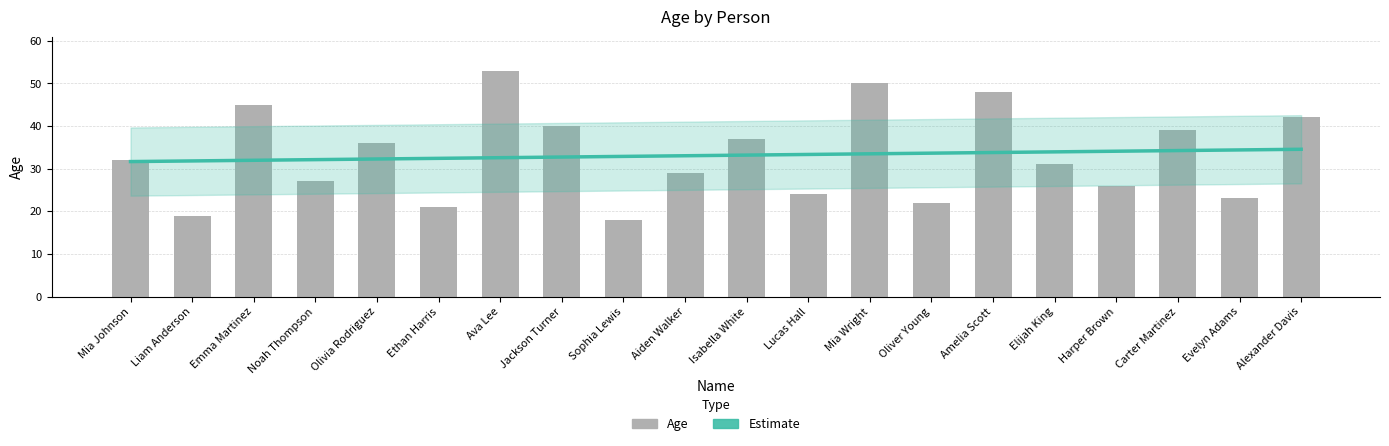

How many data points in Age are less than 32?

10